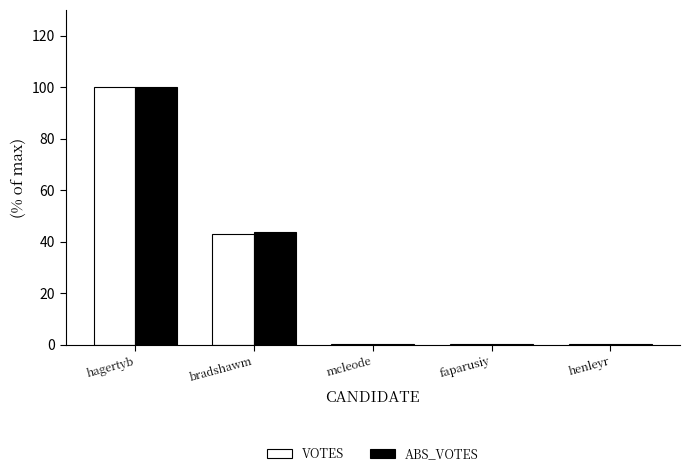

True or false: ABS_VOTES has a value of 0.4 at henleyr.

True